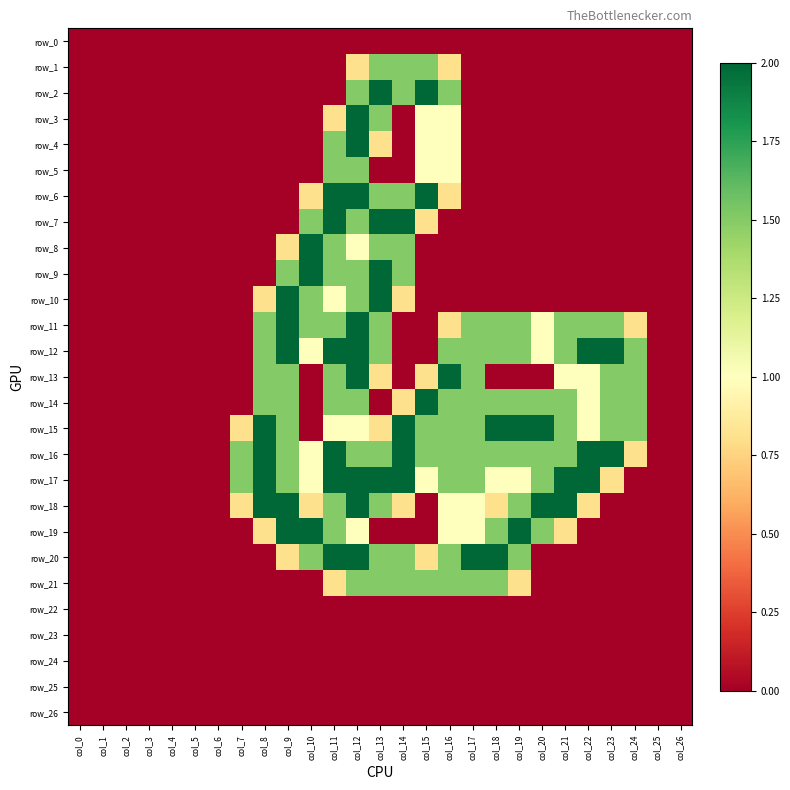

Between col_7 and col_15, which series saw the biggest shift?

row_2